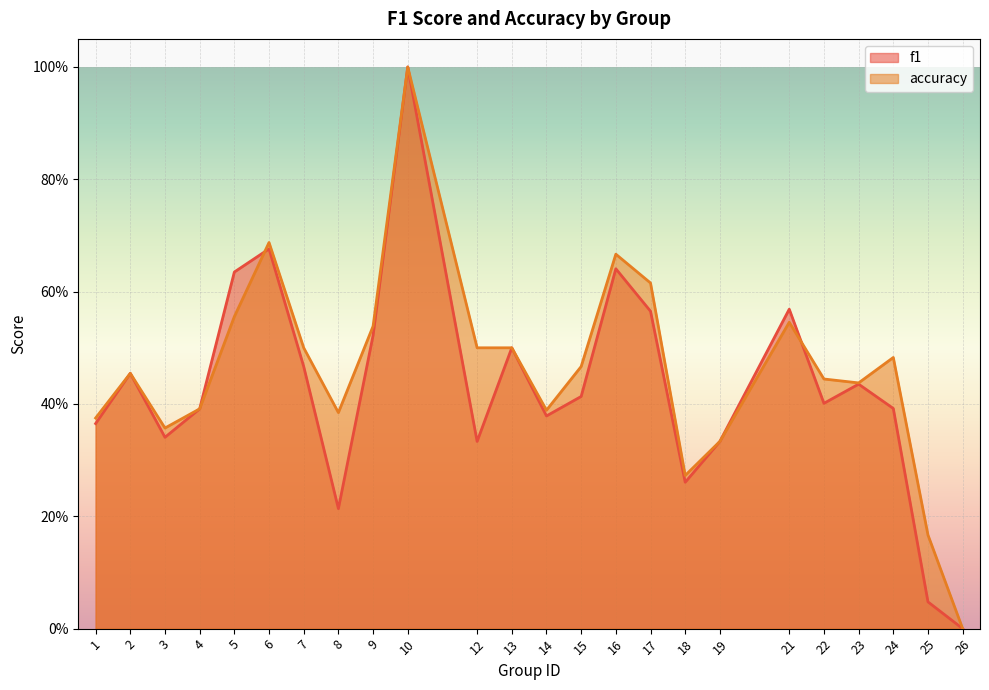

What is the approximate value of f1 at 16?

0.6